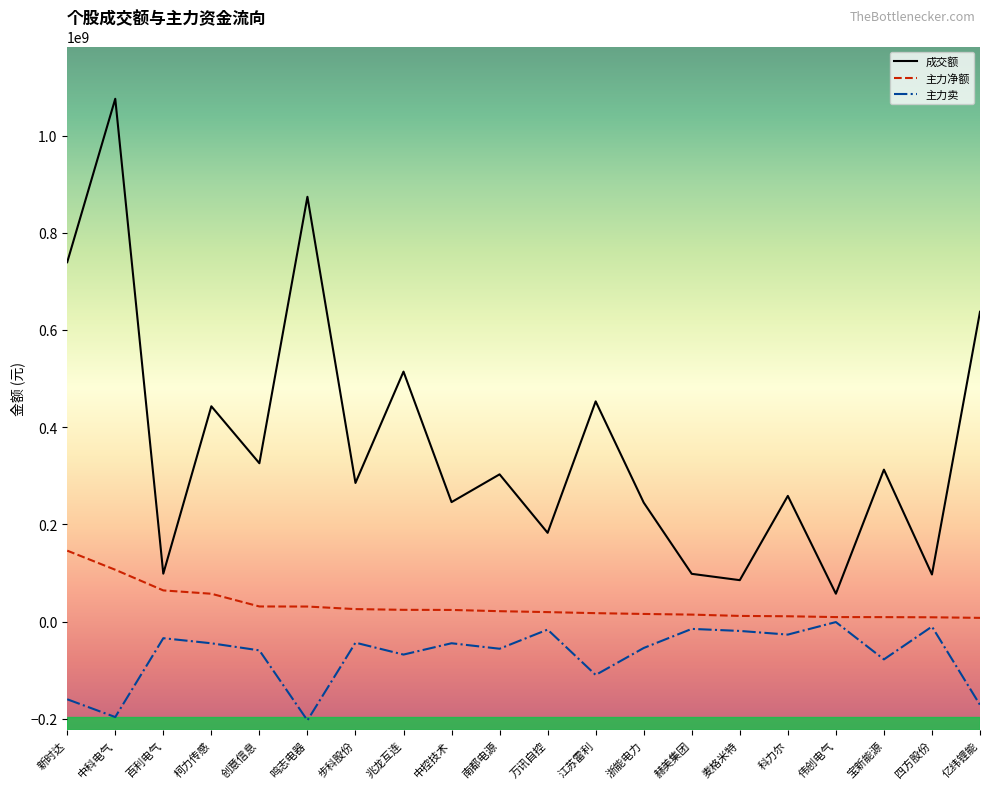

True or false: 成交额 has a value of 1852592531 at 中科电气.

False